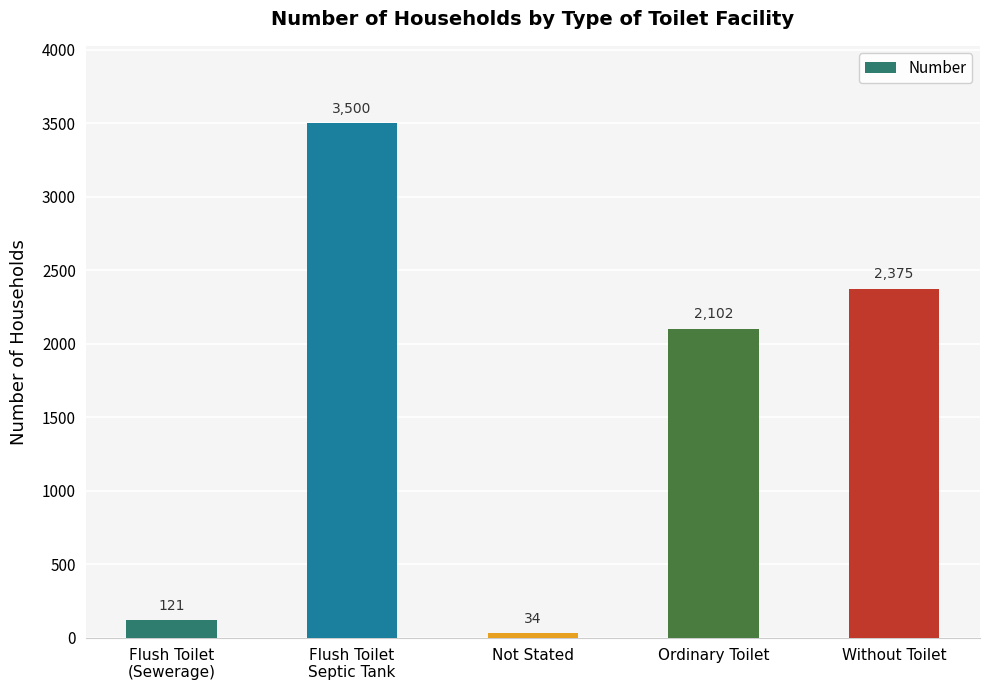

What is the smallest value displayed?

34